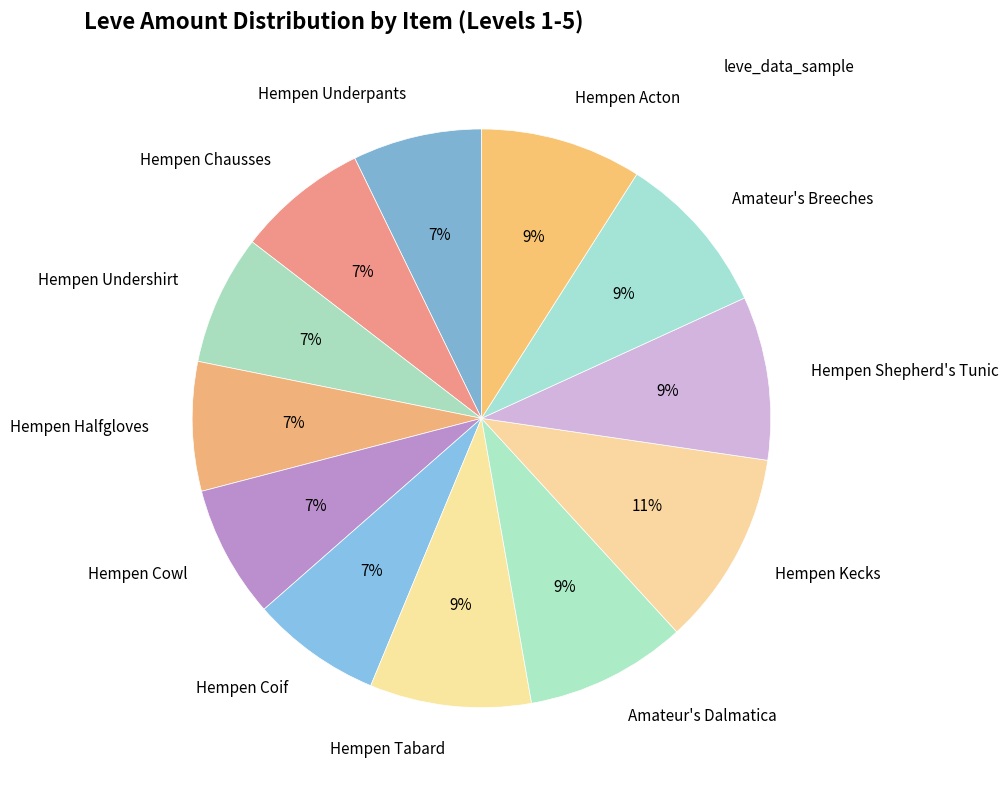

To the nearest percent, what percentage of the pie is Hempen Shepherd's Tunic?

9%